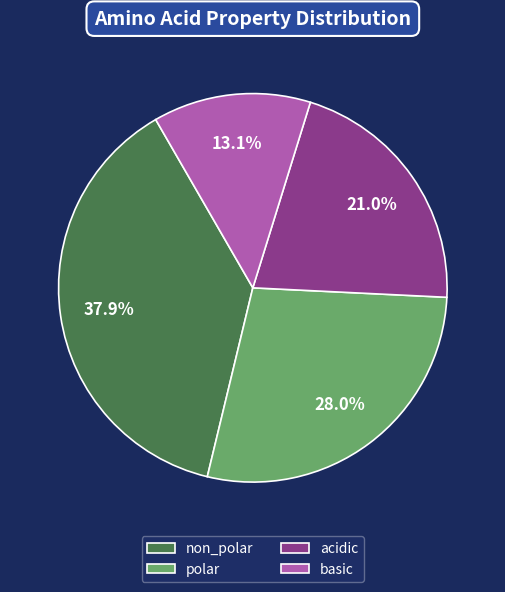

What is the ratio of the value at polar to the value at basic?

2.1